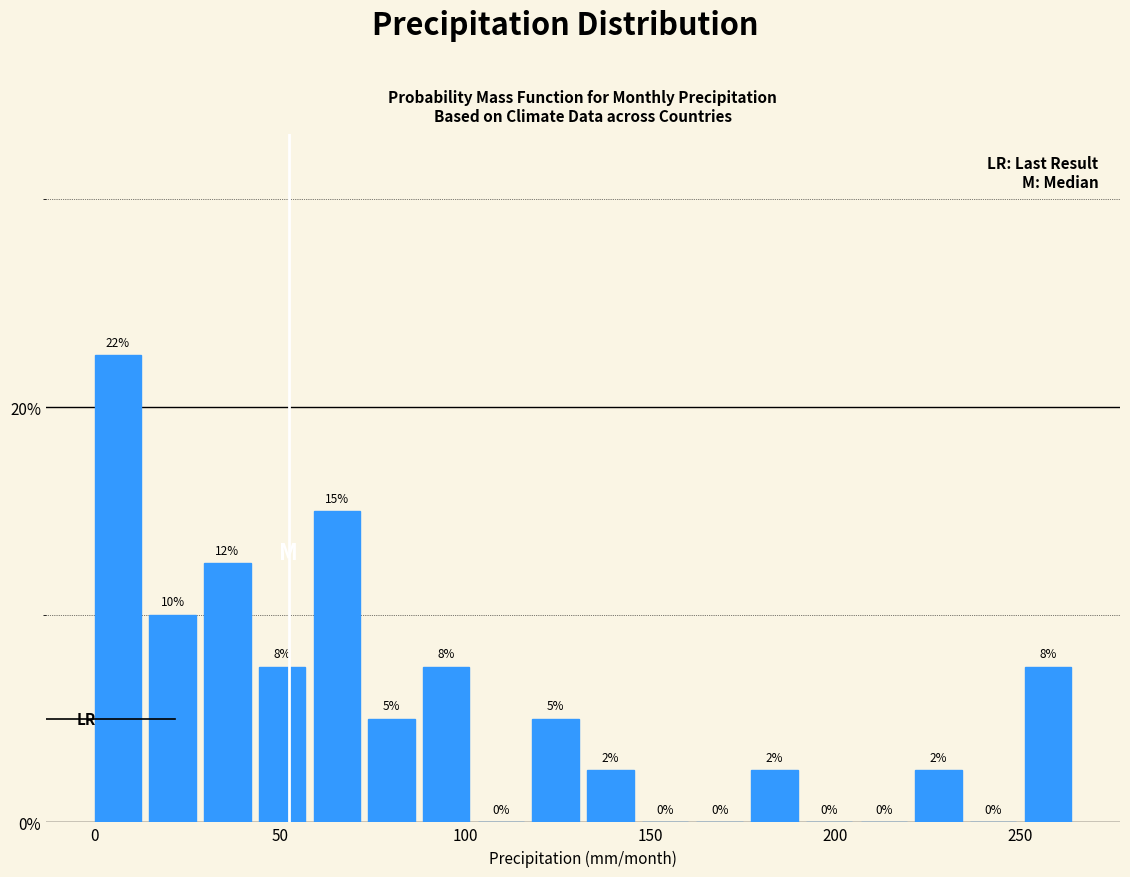

Read against the x-axis, roughly where is the centre of the tallest bar?

5